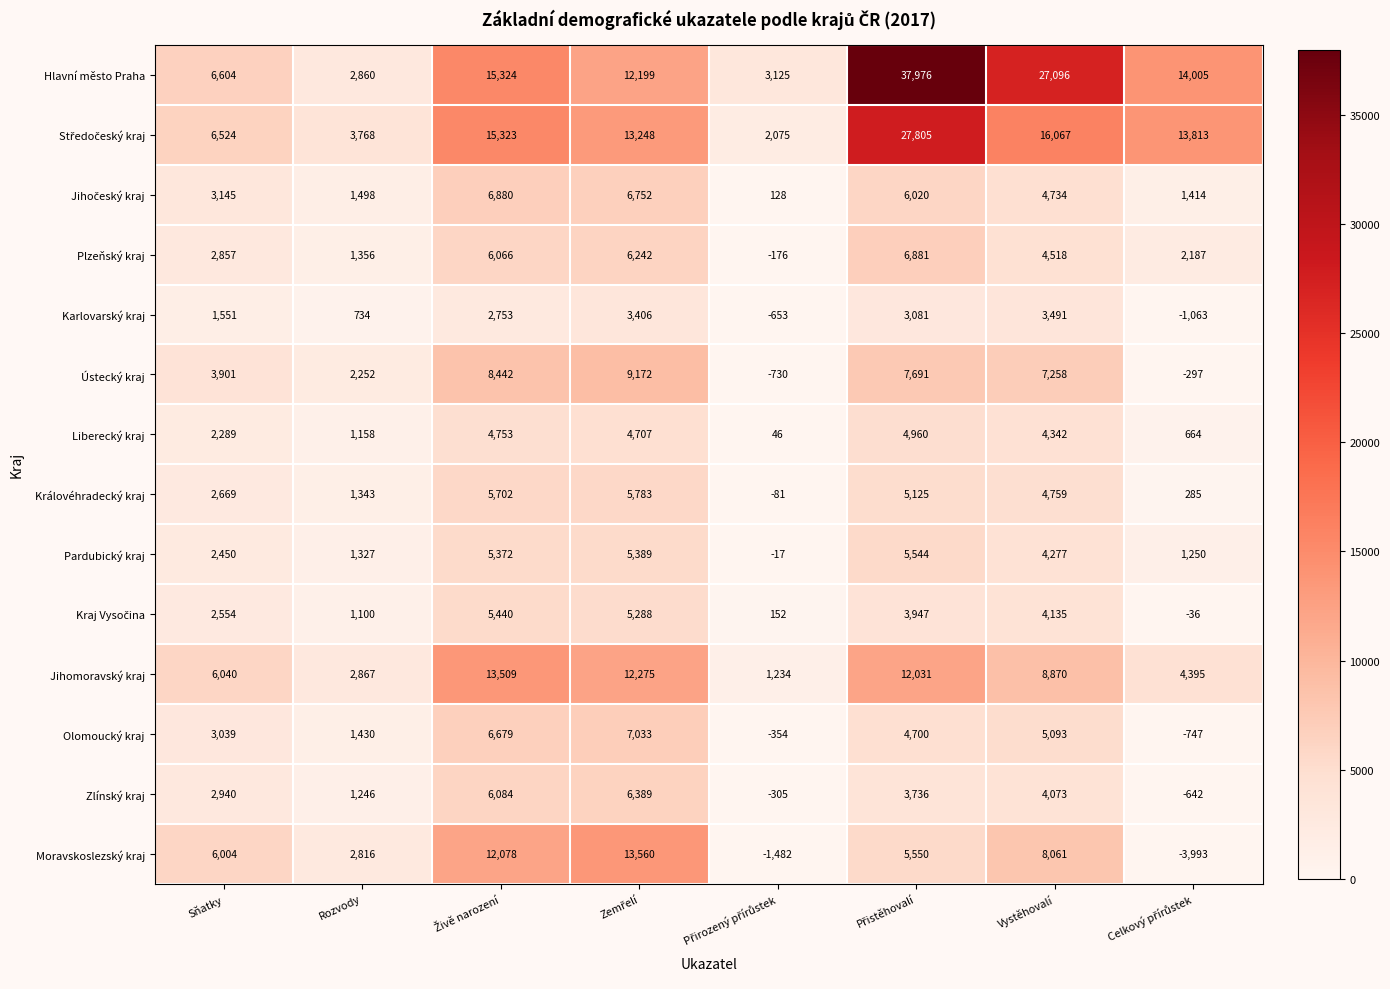

Where is Liberecký kraj nearest to the value 2503?

Sňatky